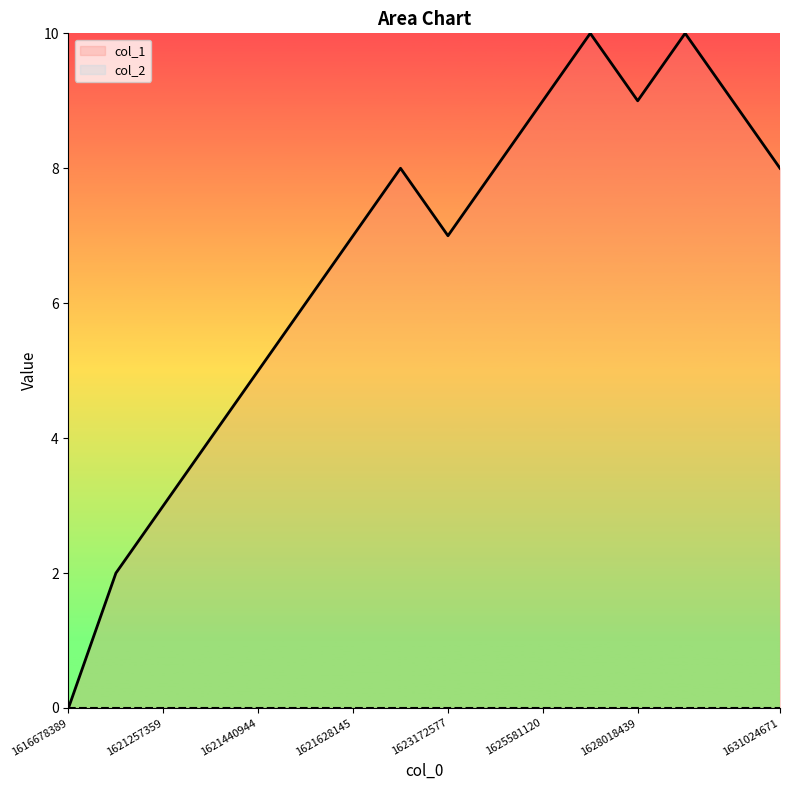

How many values are below 8?

8